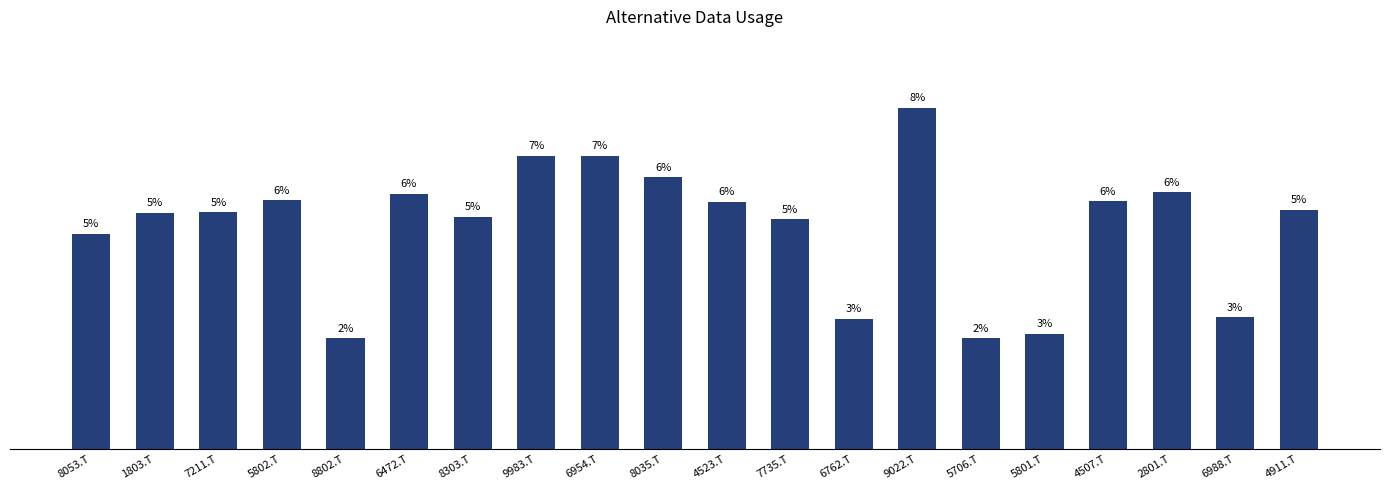

Does the chart contain any negative values?

No